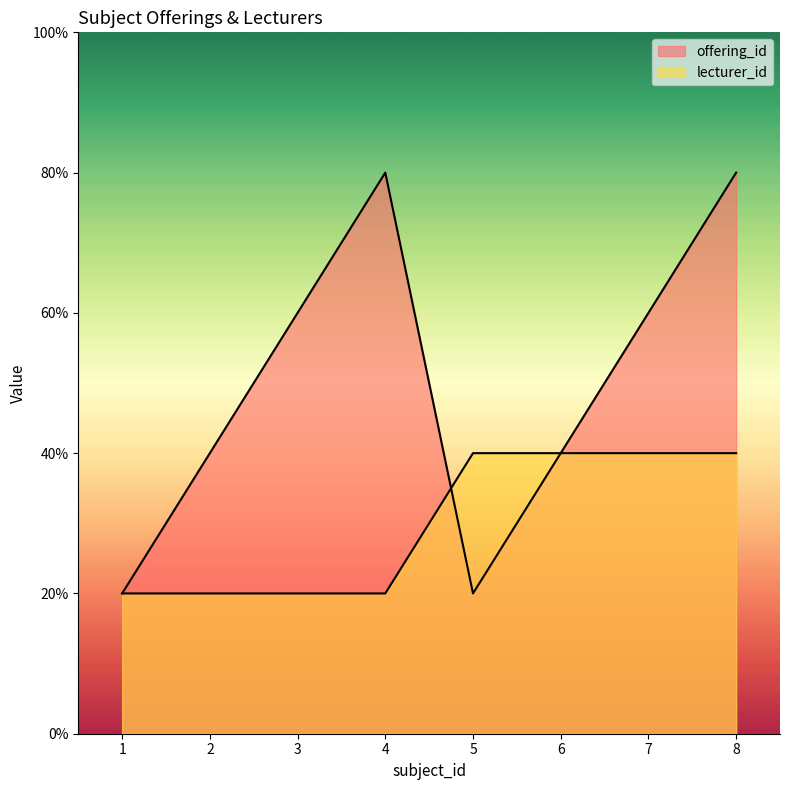

List the series in order of their peak value, lowest first.

lecturer_id, offering_id